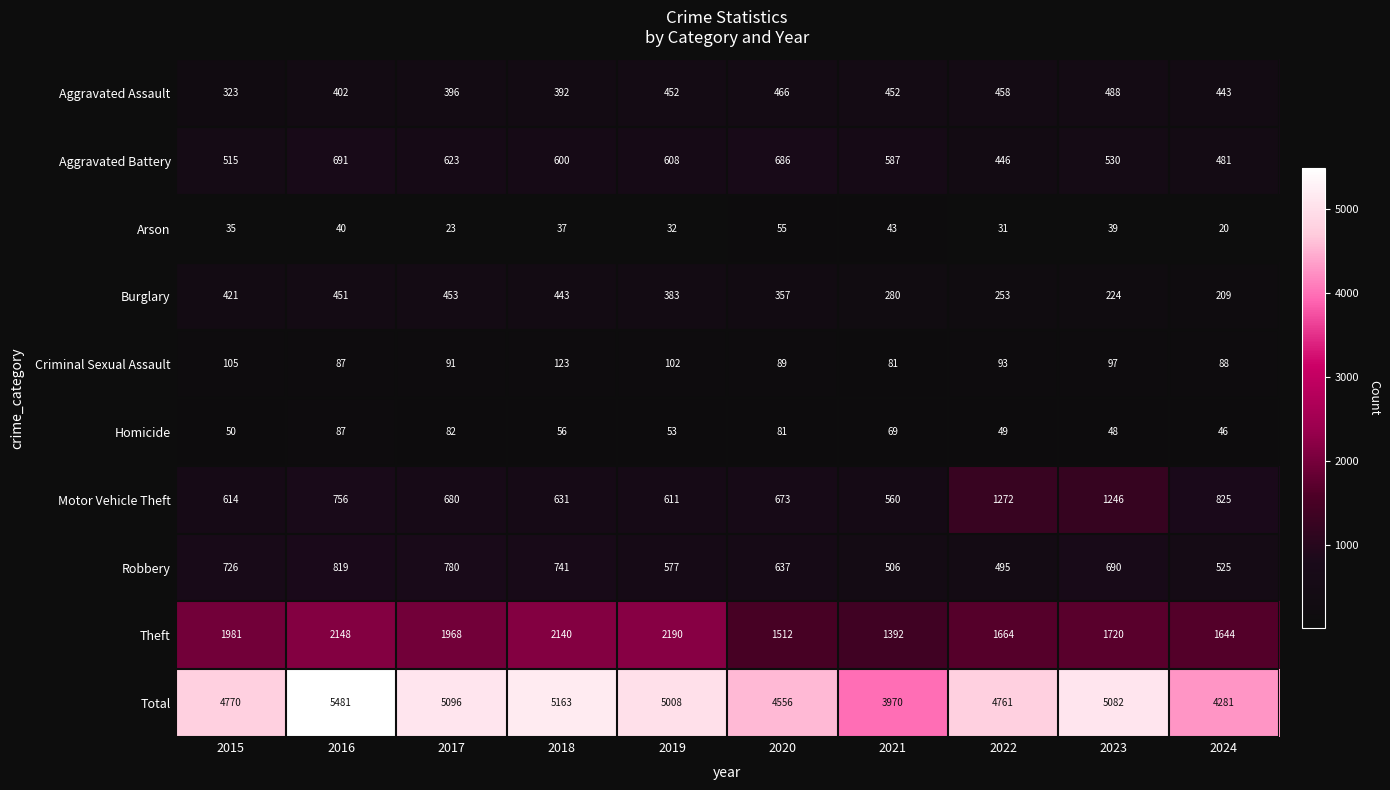

Which label corresponds to the smallest value in the chart?

2024